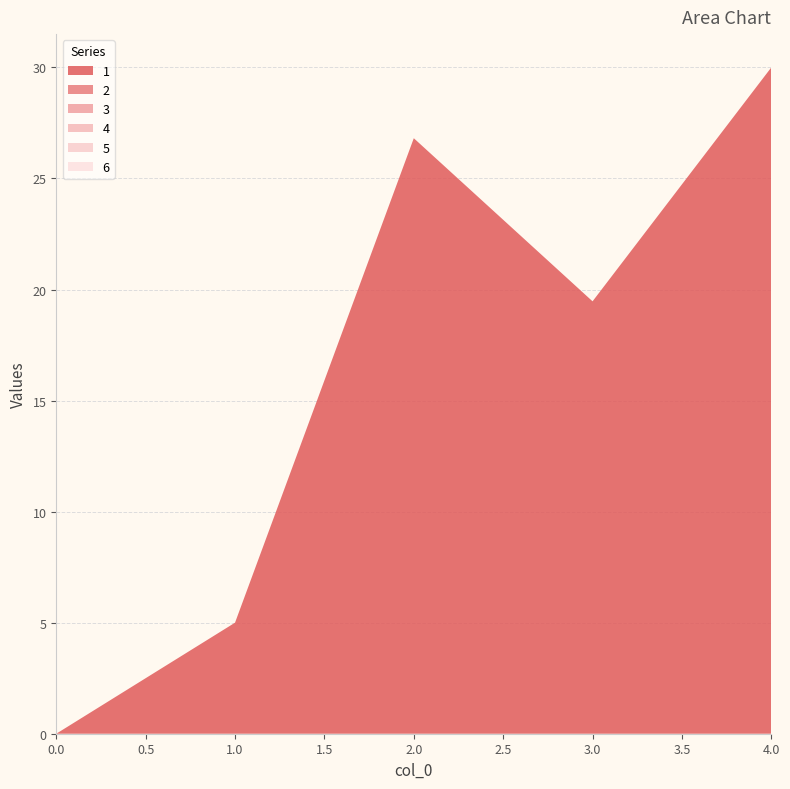

Reading left to right, what are all the values shown in this chart?

1: 0=0.0	1=5.0	2=26.8	3=19.5	4=30.0
2: 0=0.0	1=0.0	2=0.0	3=0.0	4=0.0
3: 0=0.0	1=0.0	2=0.0	3=0.0	4=0.0
4: 0=0.0	1=0.0	2=0.0	3=0.0	4=0.0
5: 0=0.0	1=0.0	2=0.0	3=0.0	4=0.0
6: 0=0.0	1=0.0	2=0.0	3=0.0	4=0.0